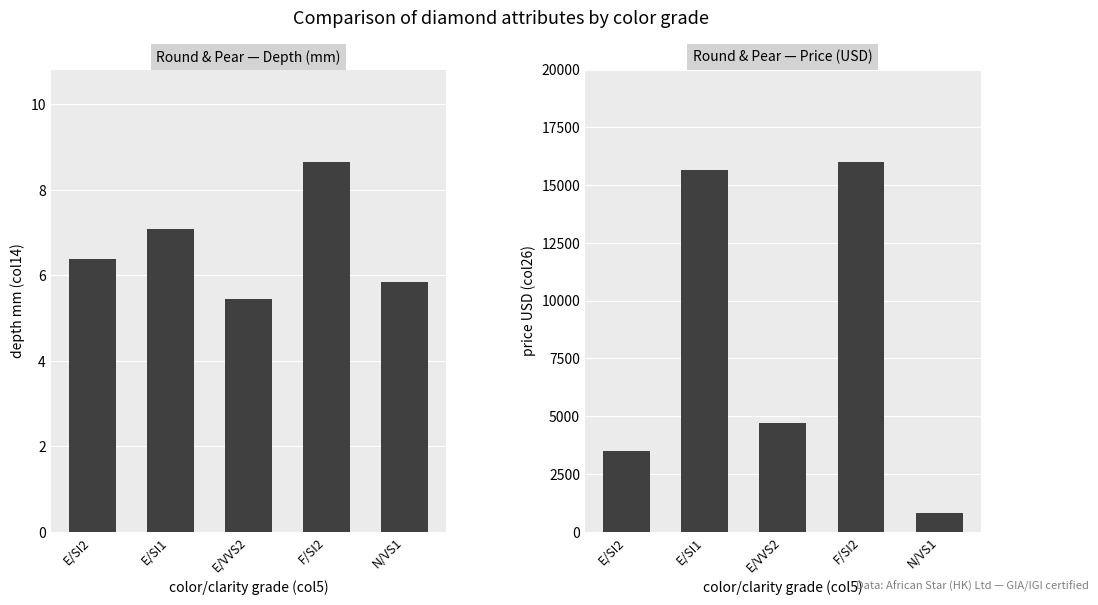

What is the smallest value displayed?

5.4